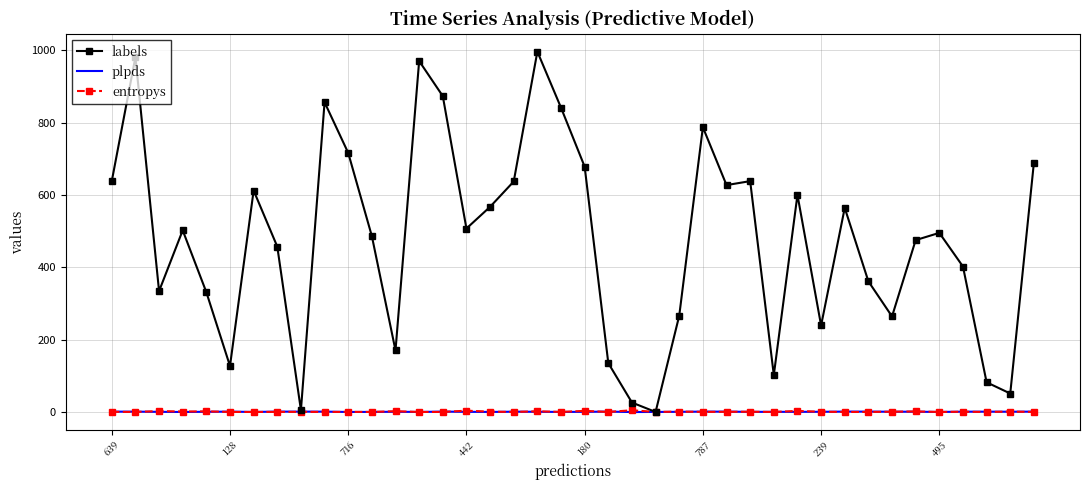

Which series has the largest total across all categories?

labels